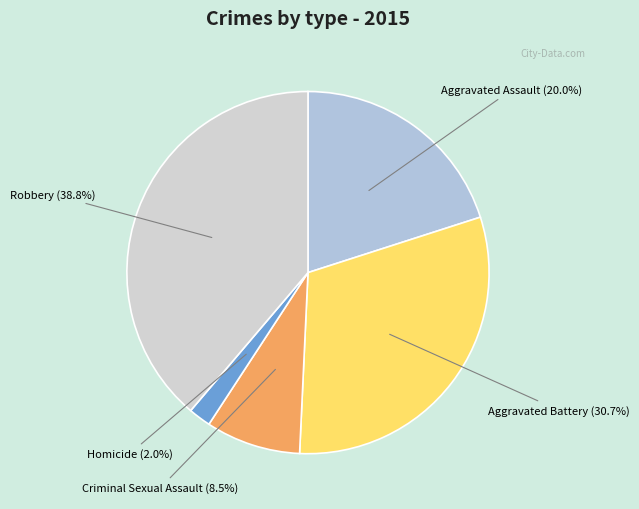

Combined, what portion of the pie is Robbery and Criminal Sexual Assault?

47.3%